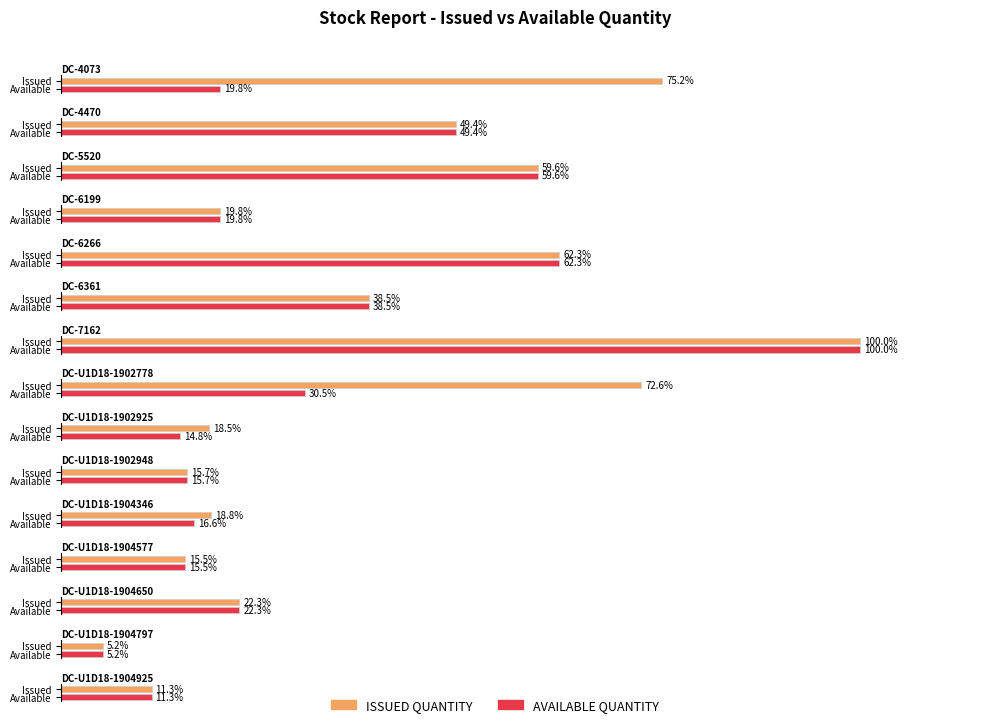

Is the value of AVAILABLE QUANTITY at DC-U1D18-1902925 greater than the value of ISSUED QUANTITY at DC-6266?

No